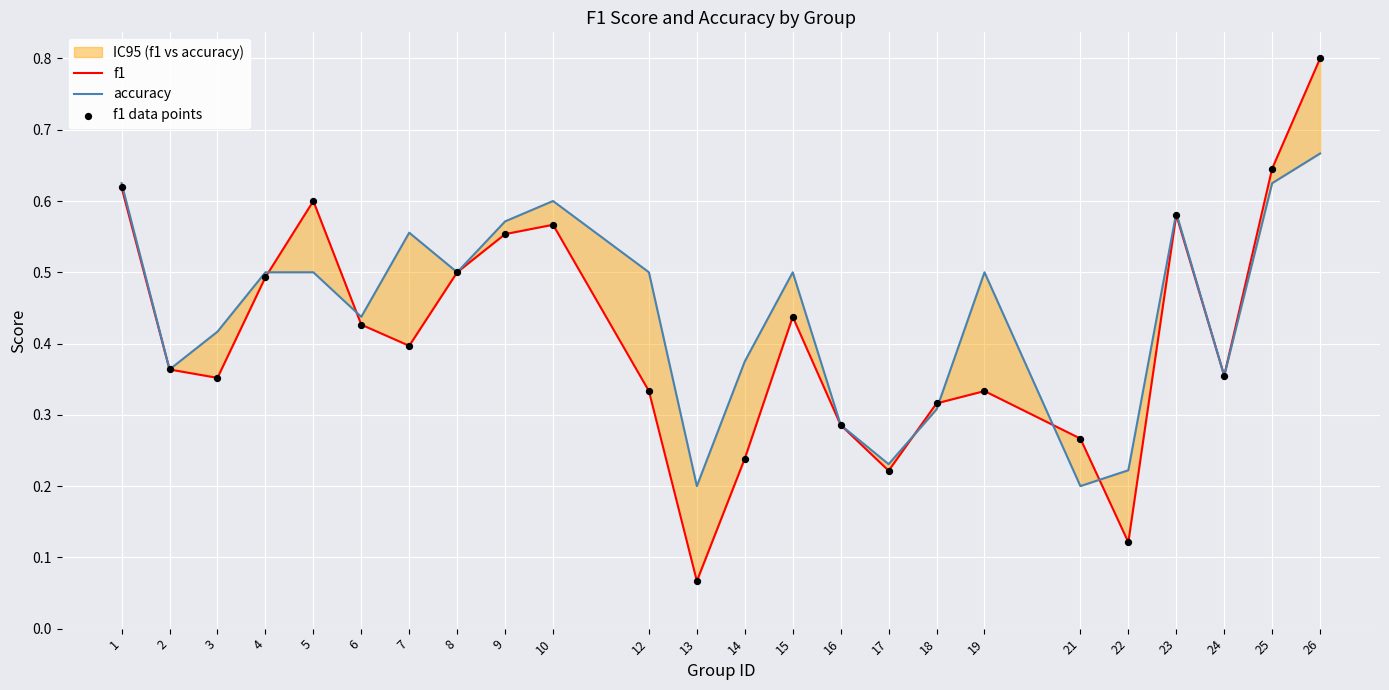

Is the value of f1 at 3 greater than the value of accuracy at 25?

No